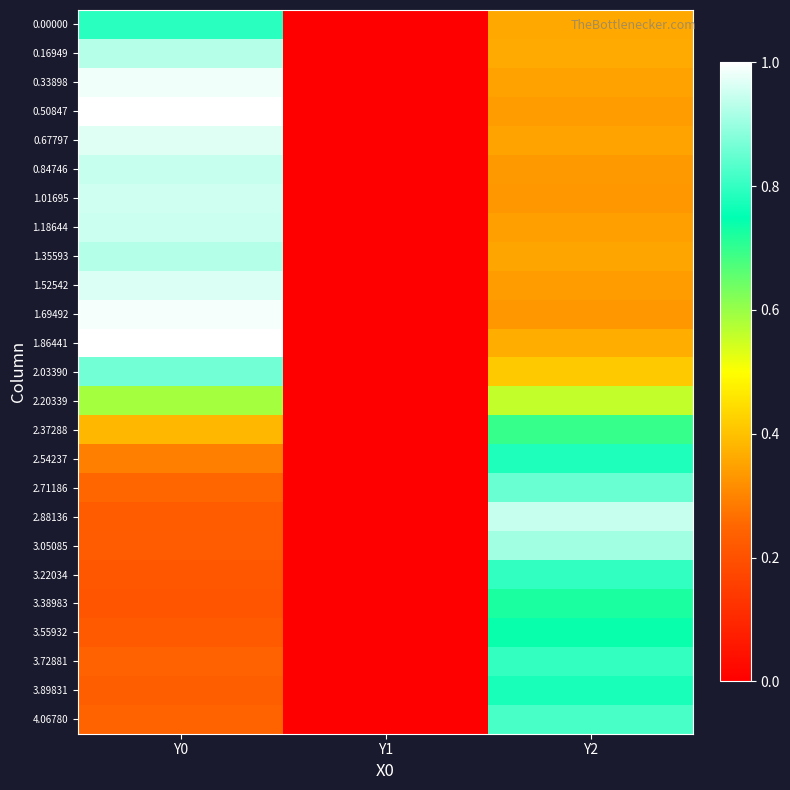

Which label corresponds to the largest value in the chart?

Y0